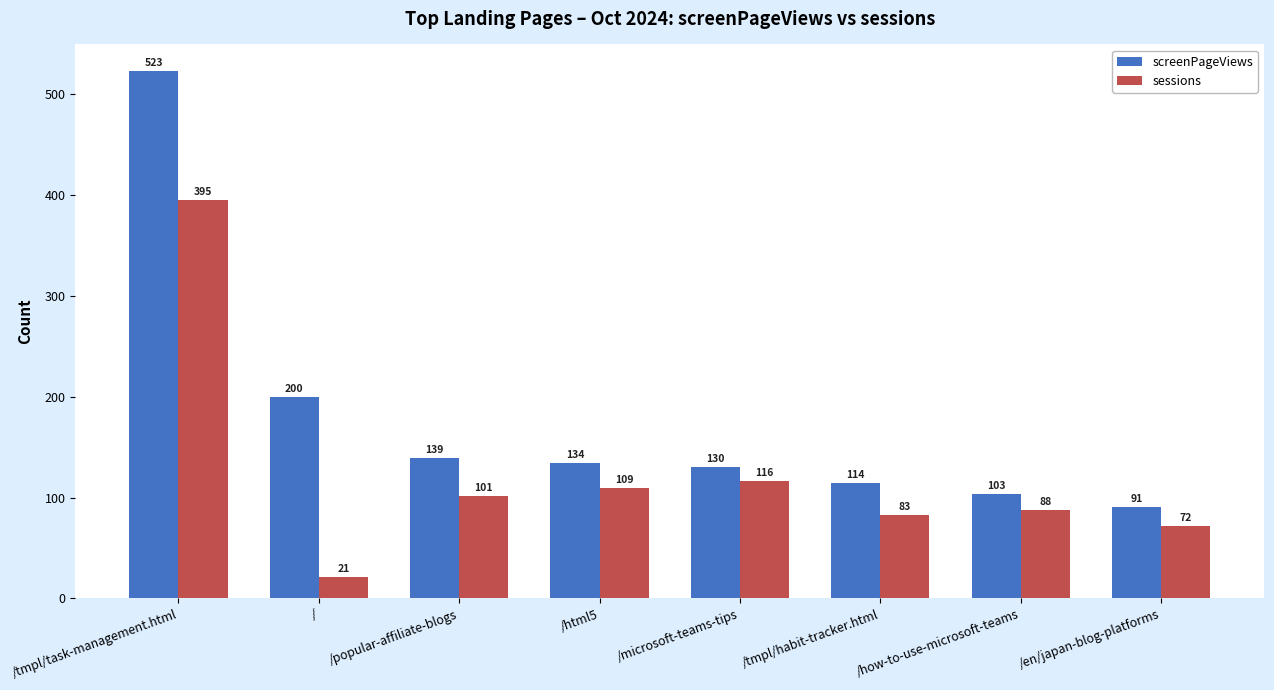

What is the difference between the sessions values at /popular-affiliate-blogs and /tmpl/task-management.html?

294